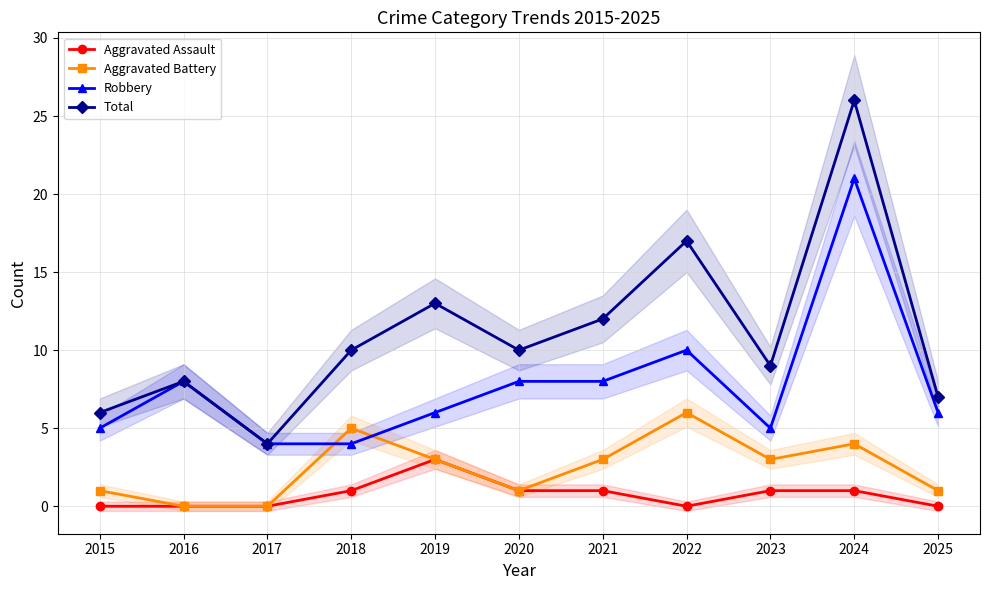

How many Aggravated Assault values are between 0 and 1?

10